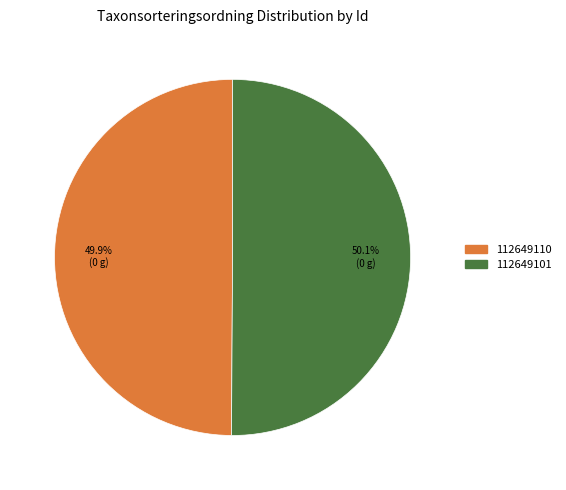

True or false: 112649101 accounts for 50% of the total.

True